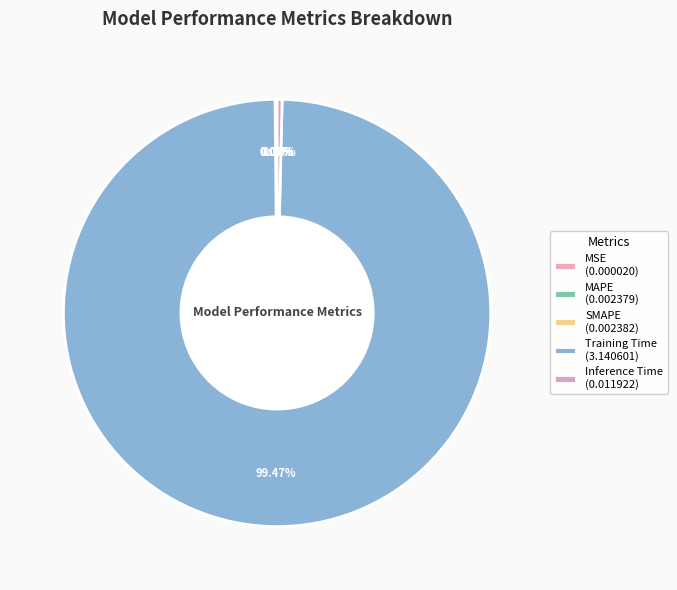

Is there a majority slice in this chart?

Yes